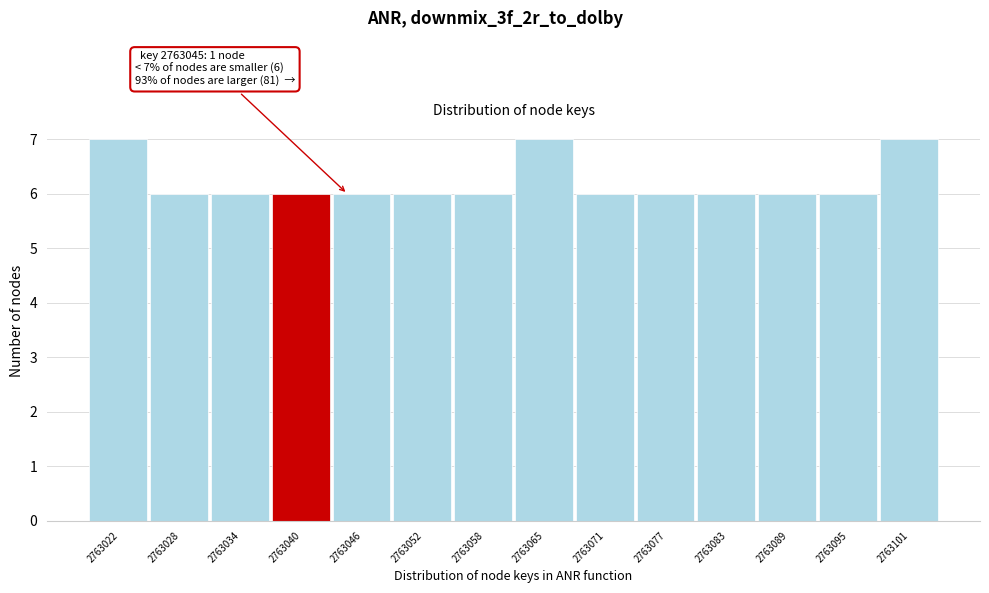

Reading left to right, extract all data points from this chart.

7	6	6	6	6	6	6	7	6	6	6	6	6	7